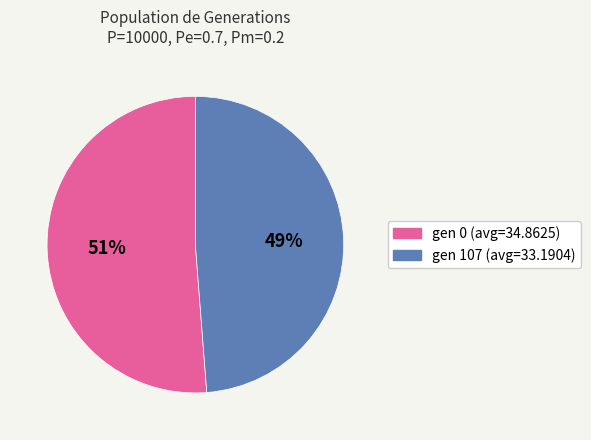

How many segments does this pie chart have?

2